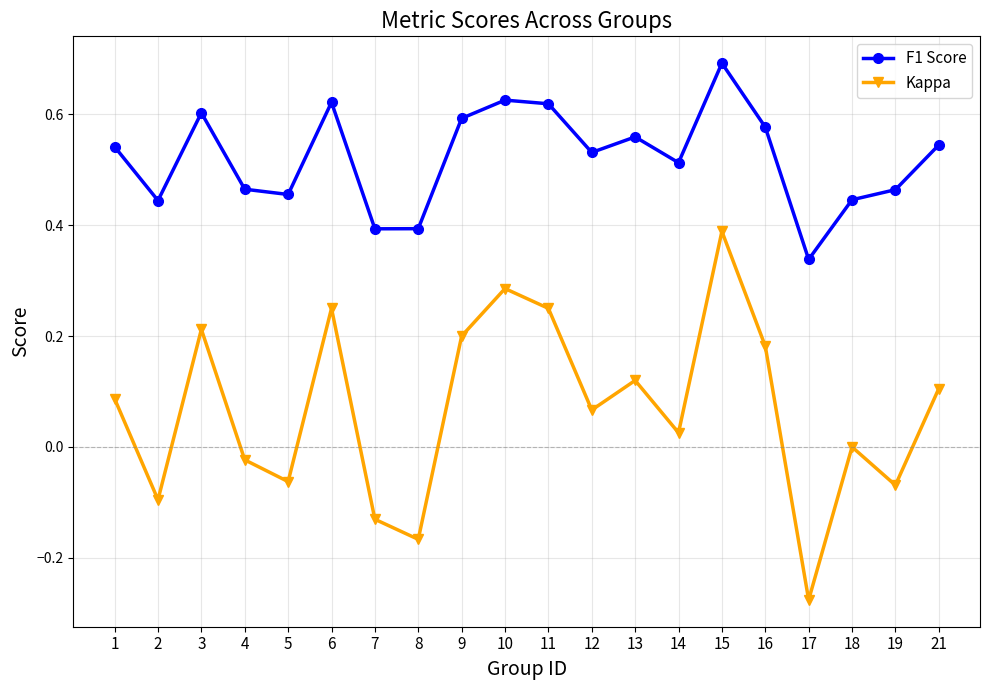

At which label is F1 Score closest to 0?

17